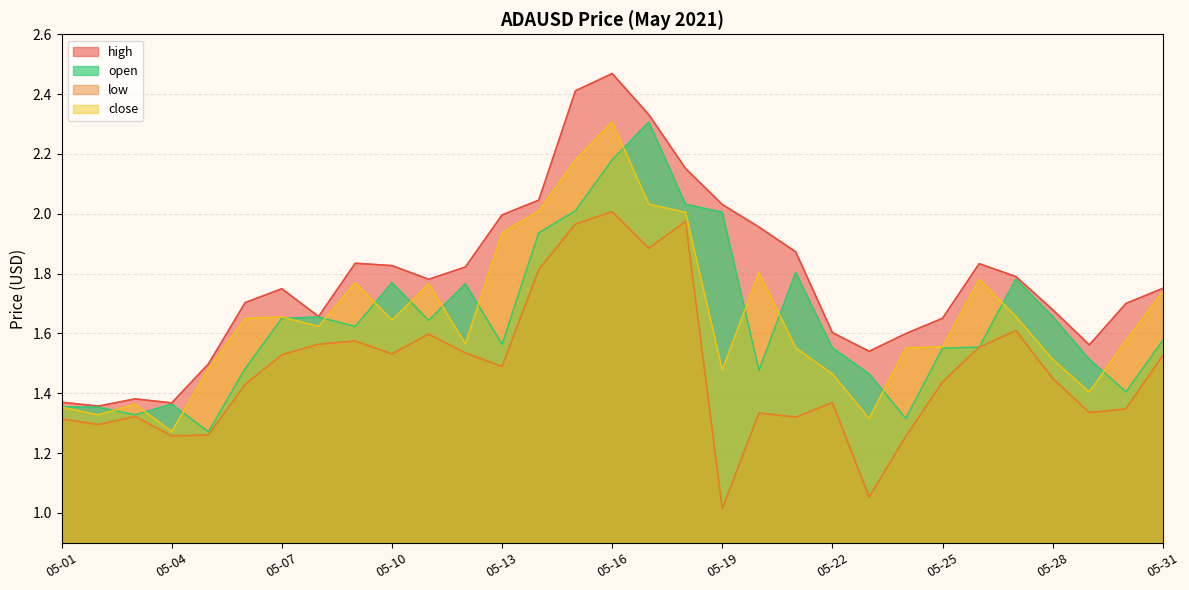

What is the value of the high point at the 29th from the left?

1.6